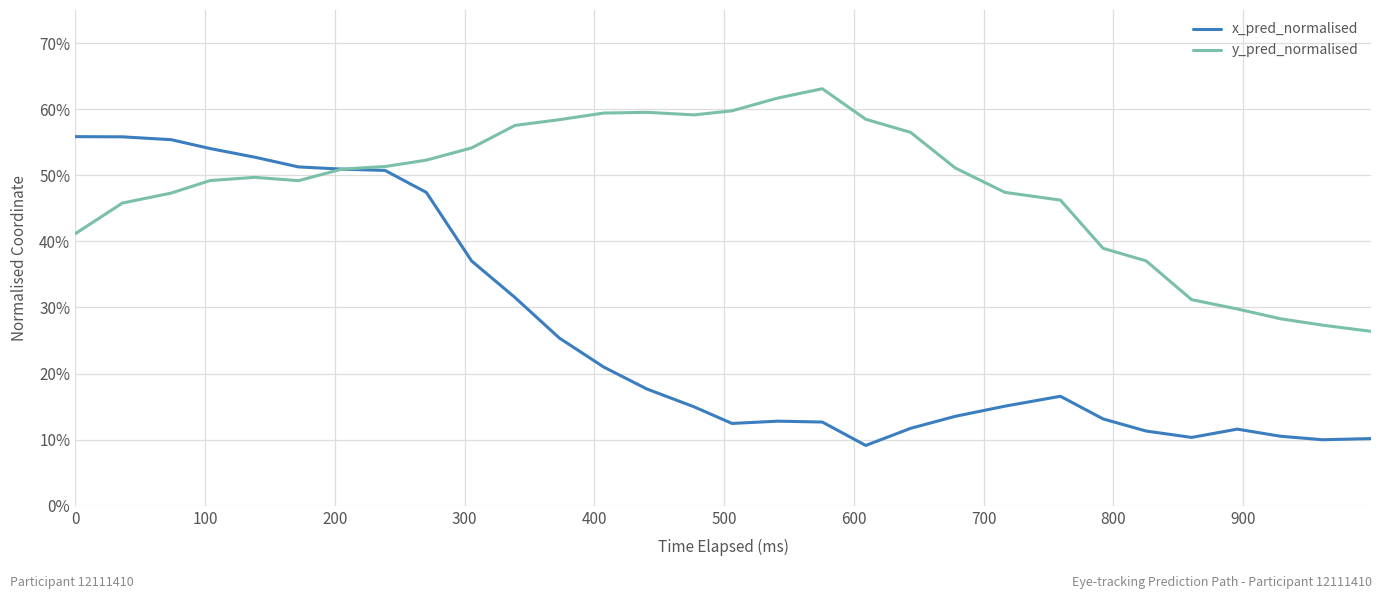

How many times do x_pred_normalised and y_pred_normalised cross each other?

1